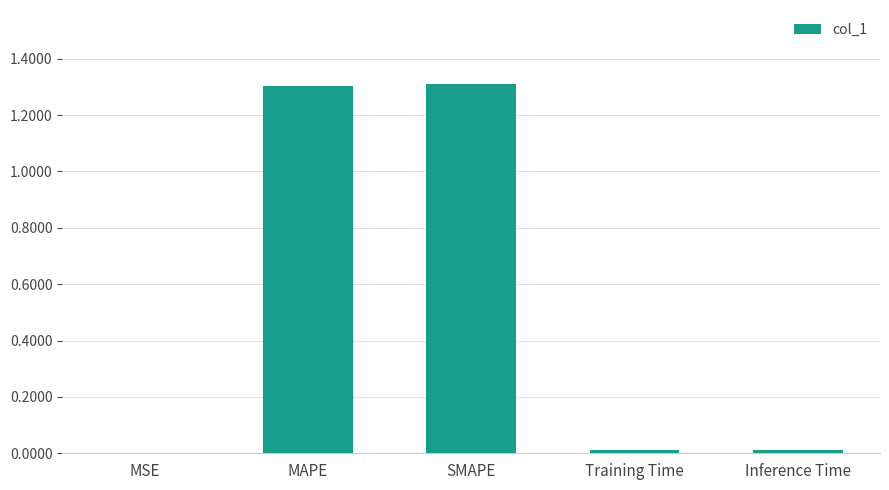

Are the bars horizontal?

No